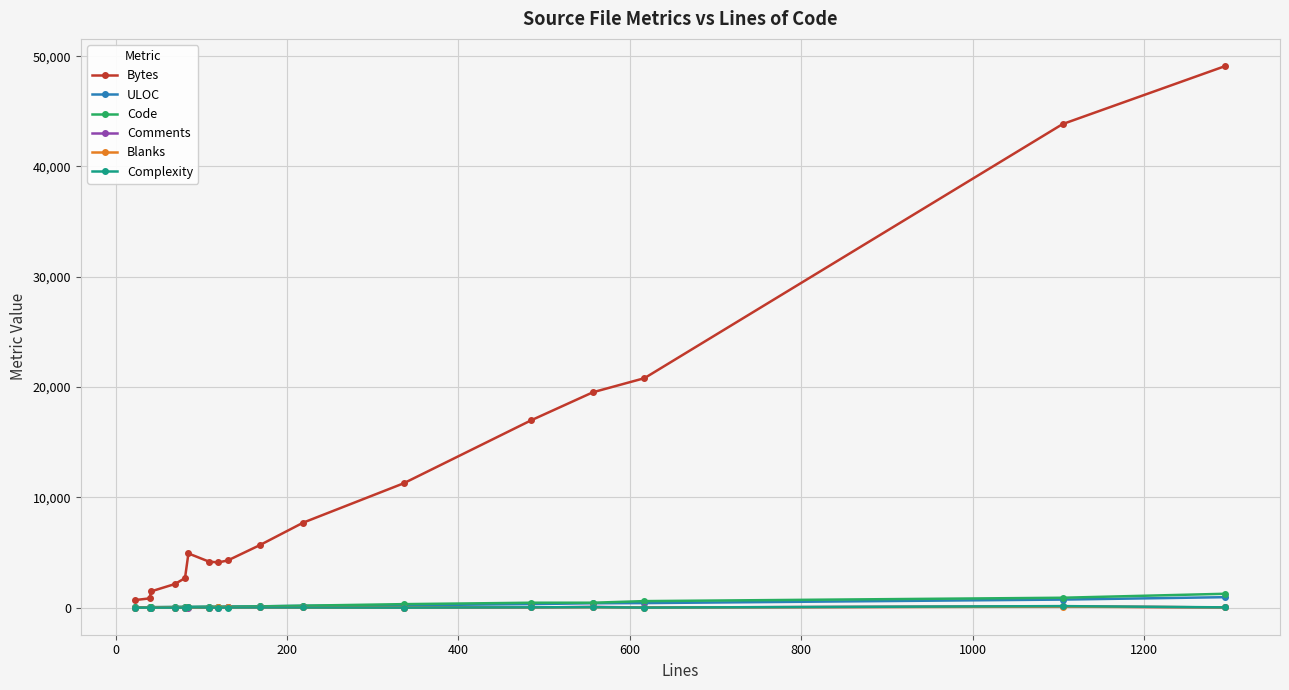

What is the maximum value for Code?

1258